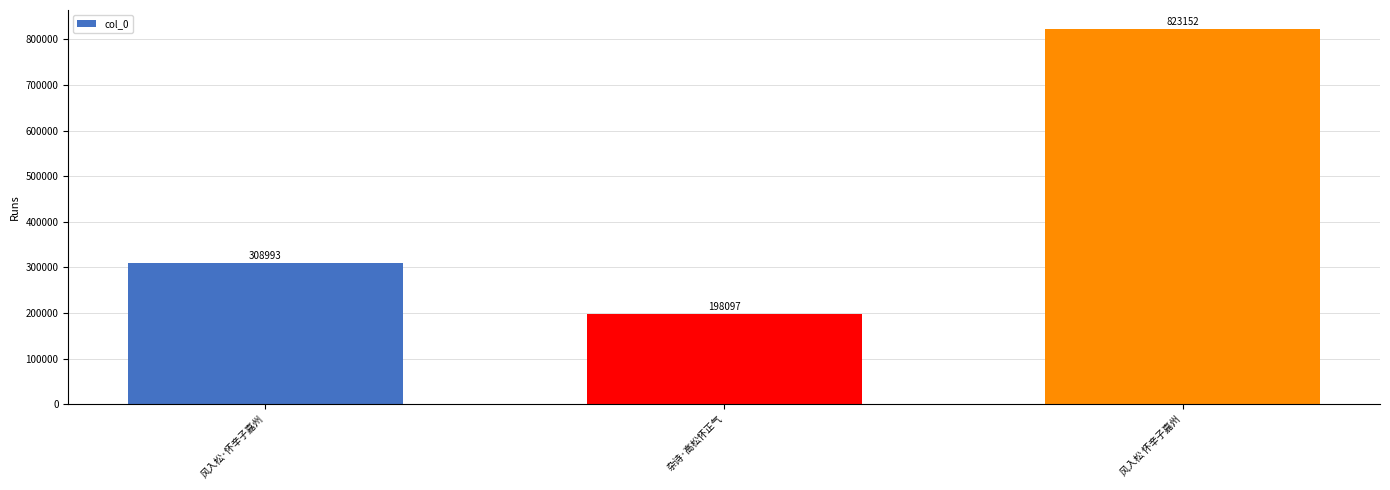

How many bars are there in total?

3